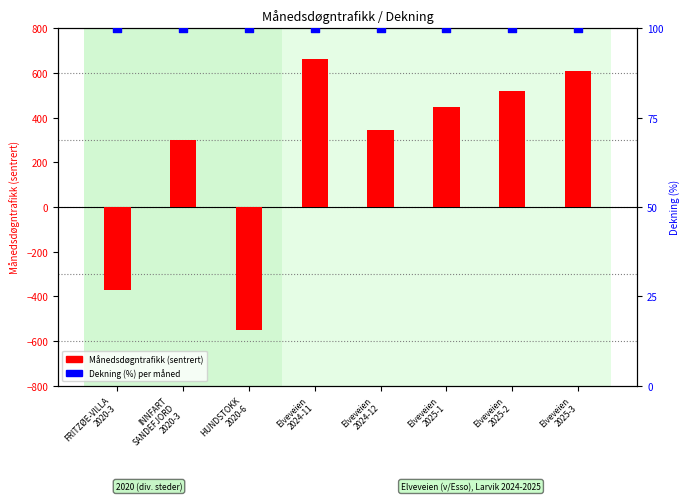

What is the total value across all series at INNFART
SANDEFJORD
2020-3?

401